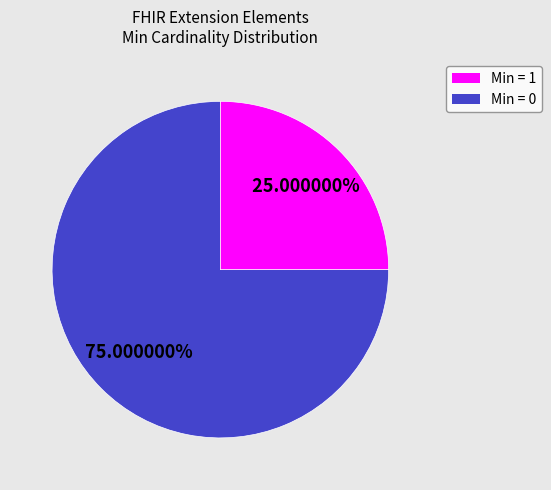

Is there a majority slice in this chart?

Yes